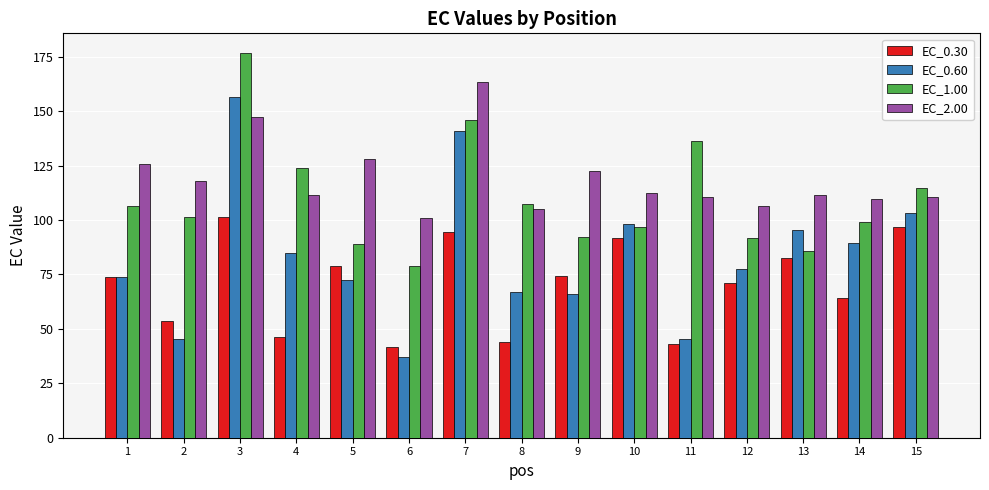

At which label does EC_1.00 reach its minimum?

6